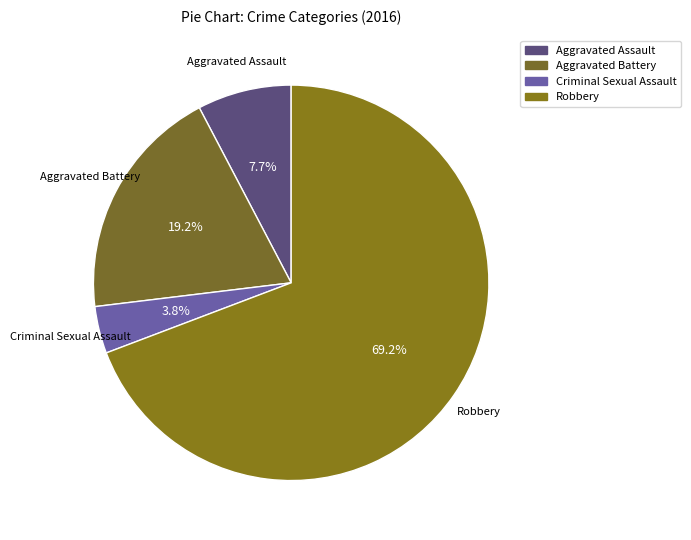

To the nearest percent, what is the difference between the Aggravated Battery and Aggravated Assault slice percentages?

12%